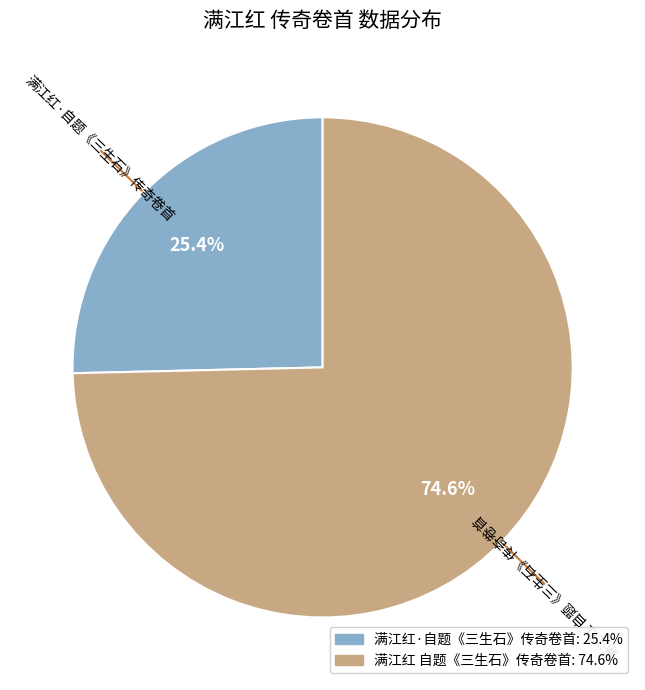

Which category has the smallest portion of the pie?

满江红·自题《三生石》传奇卷首